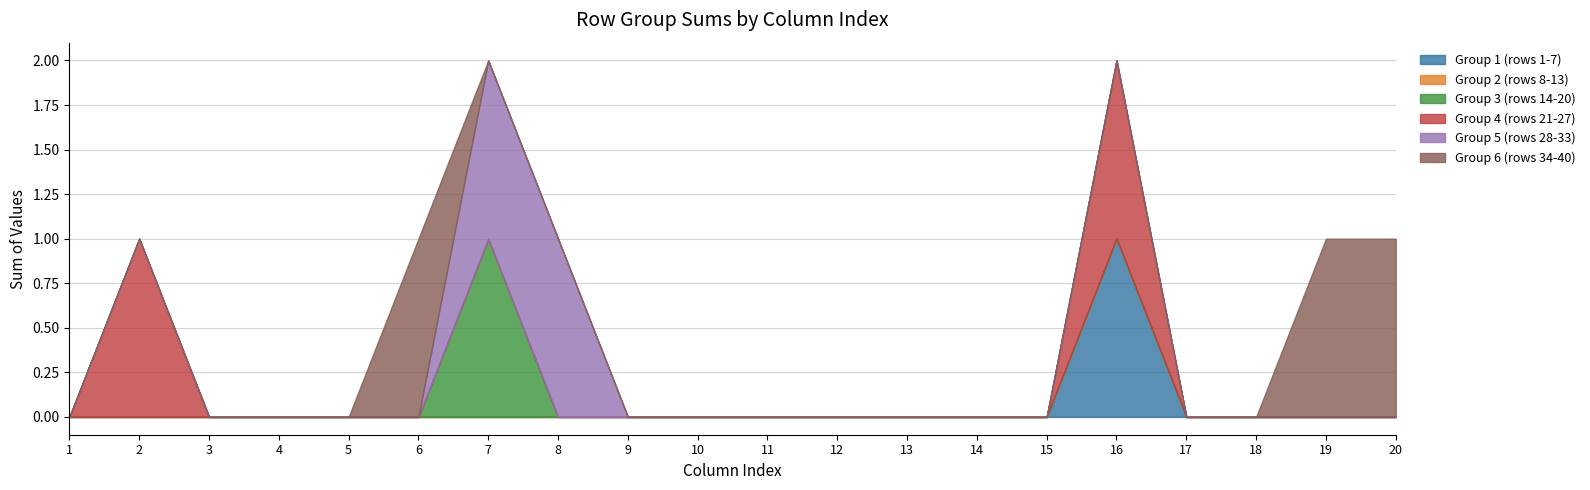

Is it true that Group 1 (rows 1-7) equals 1 at 16?

True